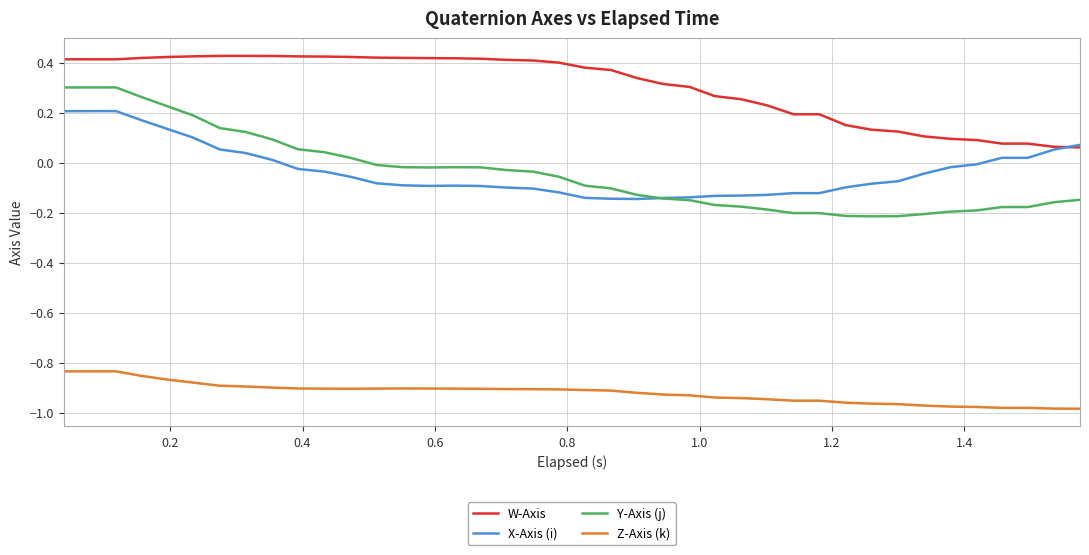

At how many categories does at least one series exceed 0?

40